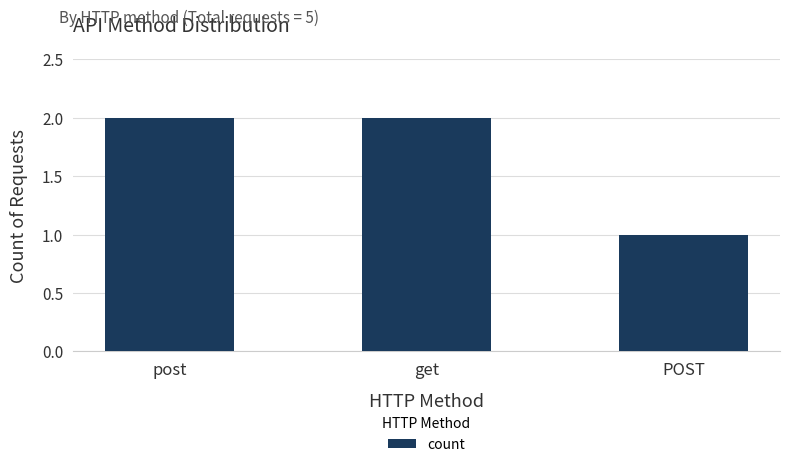

What position from the right is get?

2